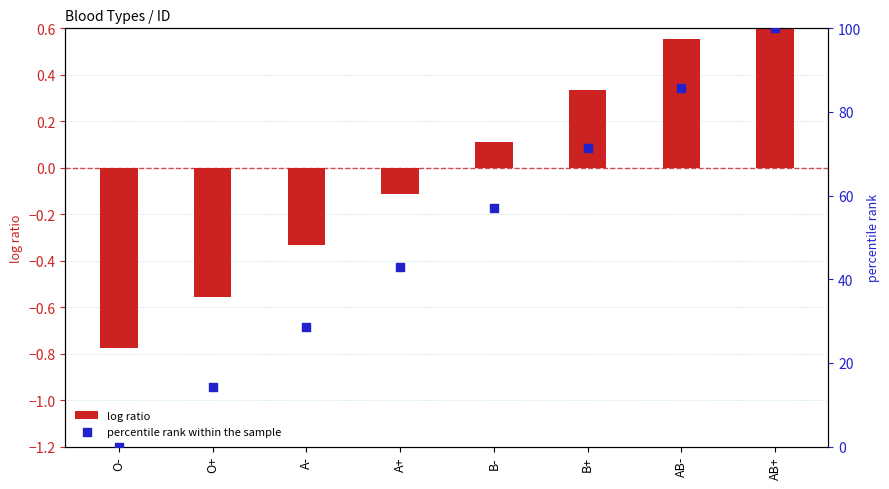

Is the value of log ratio at B+ greater than the value of percentile rank within the sample at A+?

No